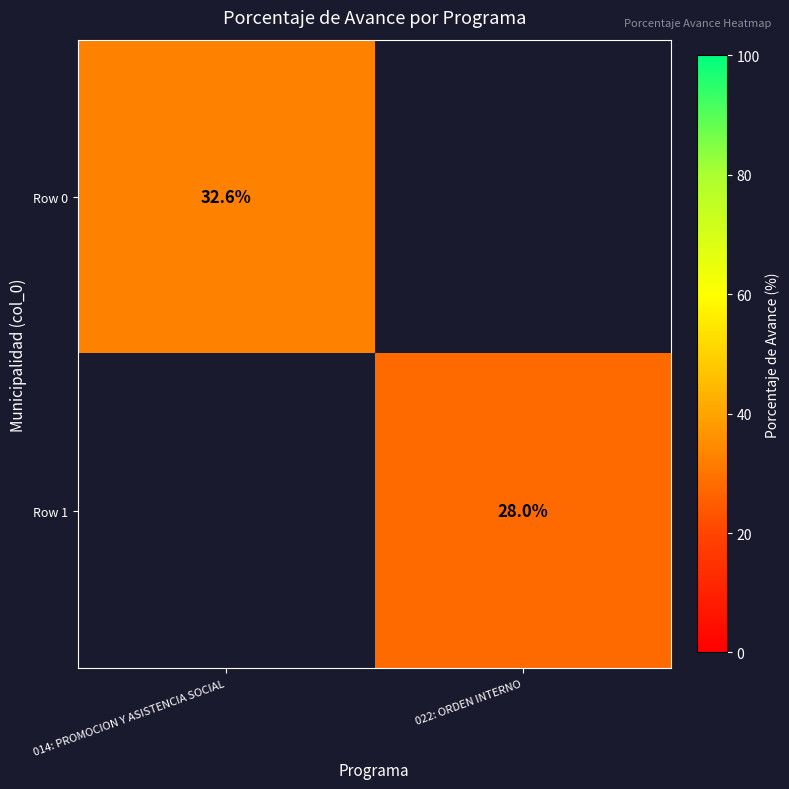

The Row 0 series shows 32.6 at 014: PROMOCION Y ASISTENCIA SOCIAL. True or false?

True